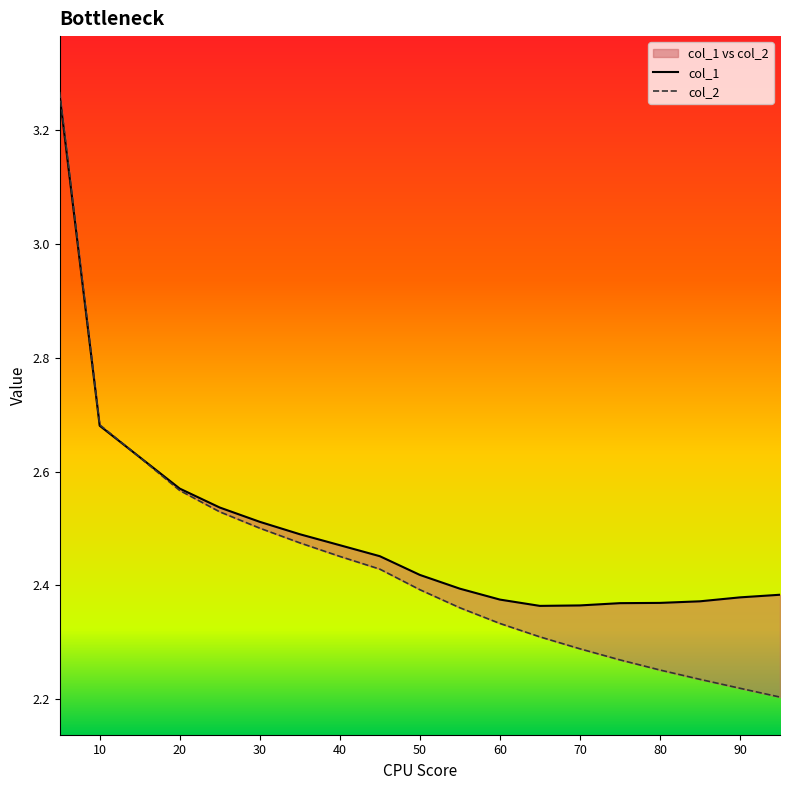

Does the chart have visible grid lines?

No